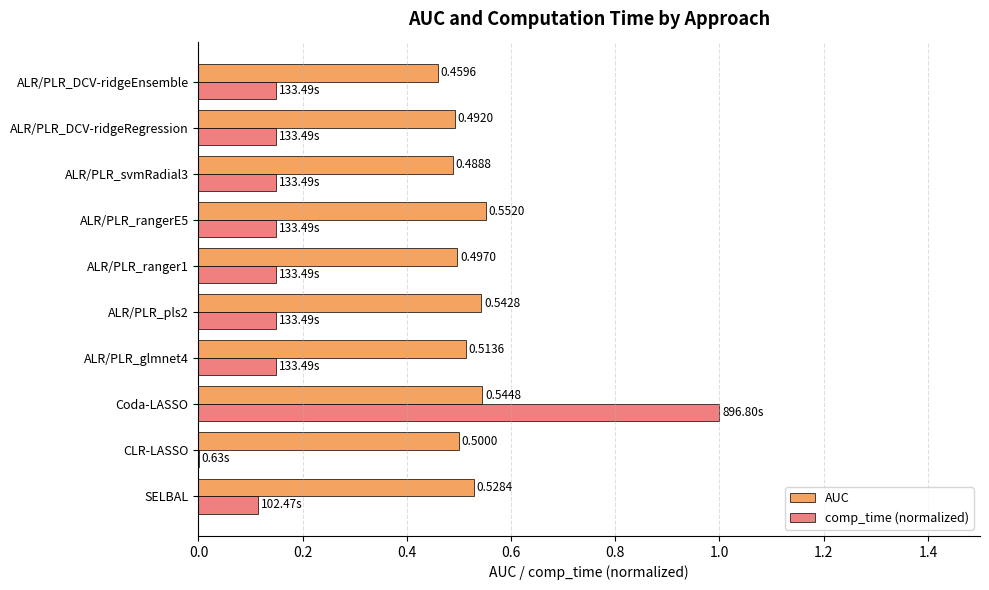

At which category does the chart reach its peak across all series?

Coda-LASSO